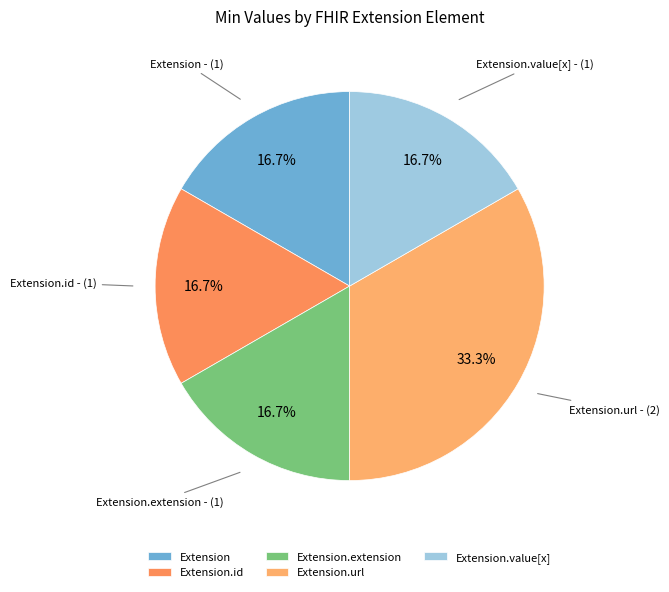

Is there any slice that represents more than half of the pie?

No